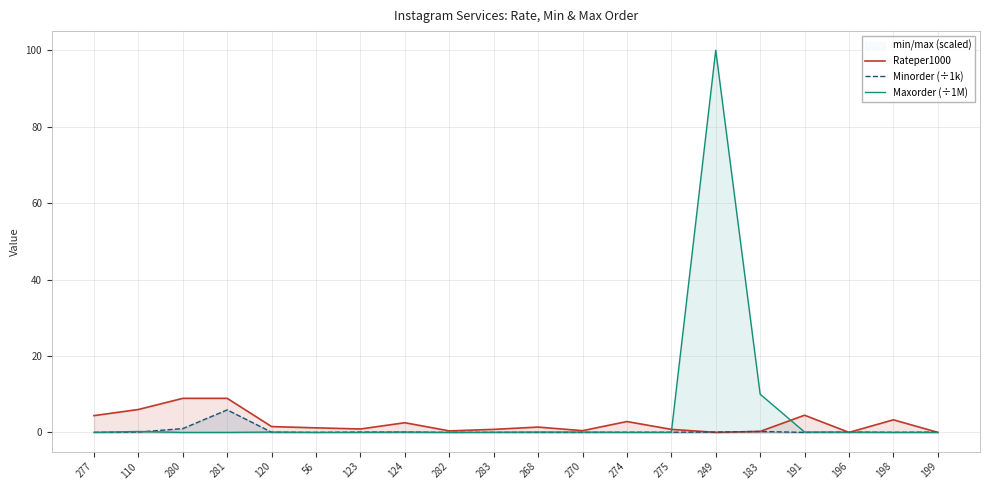

The value of Maxorder (÷1M) at 123 is 0.0. True or false?

True